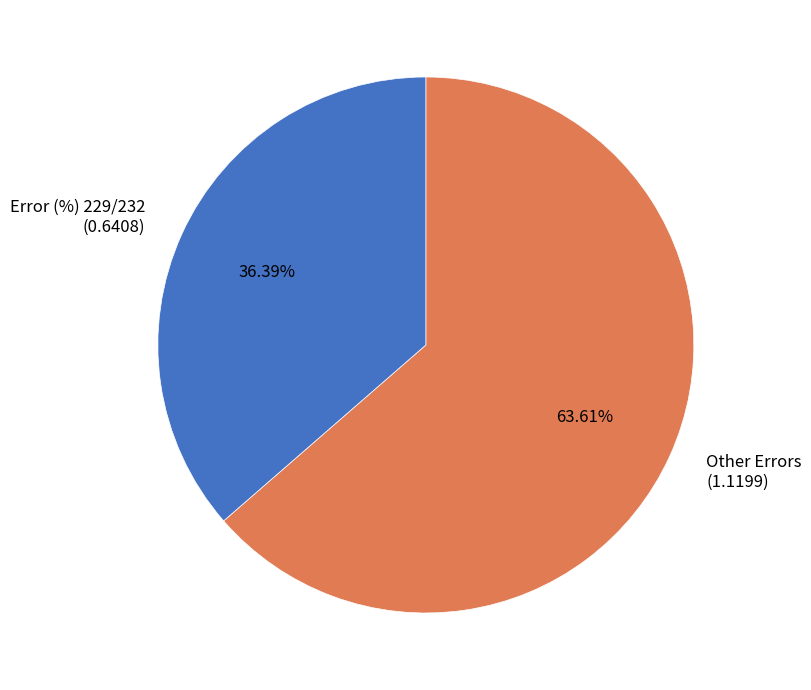

Combined, do Other Errors and Error (%) 229/232 account for over 50%?

Yes